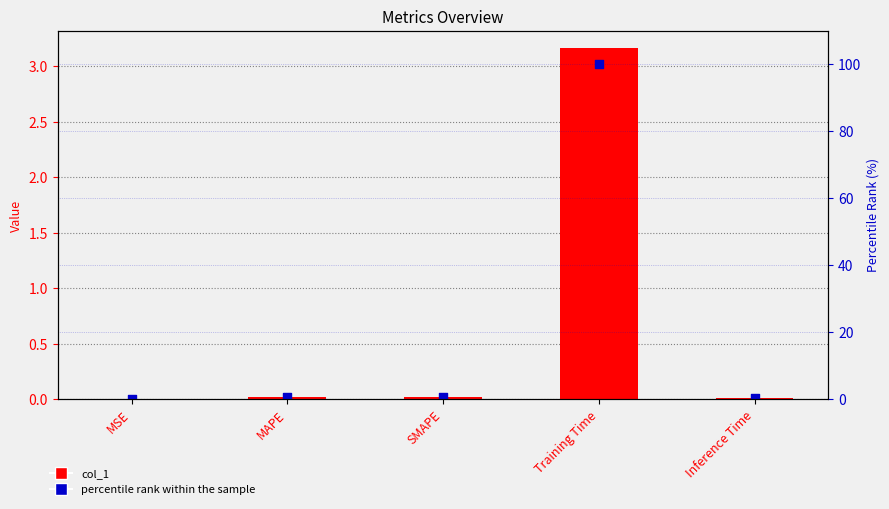

At which category is the sum across all series the highest?

Training Time